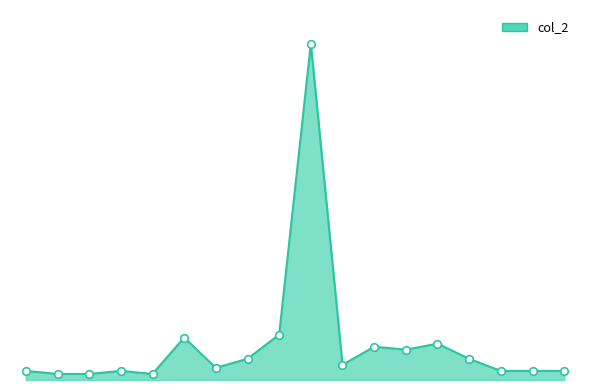

Is this an area chart (filled region under the line)?

Yes